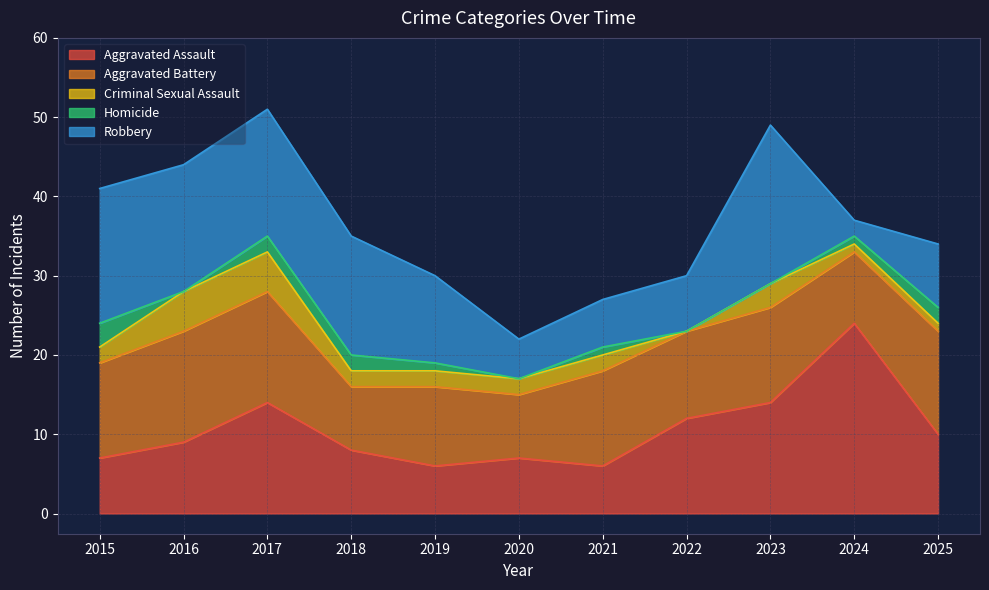

Count the number of categories in the chart.

11